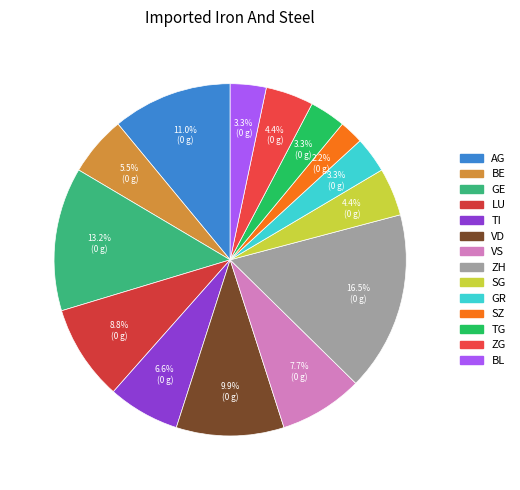

What is the smallest slice in the pie chart?

SZ